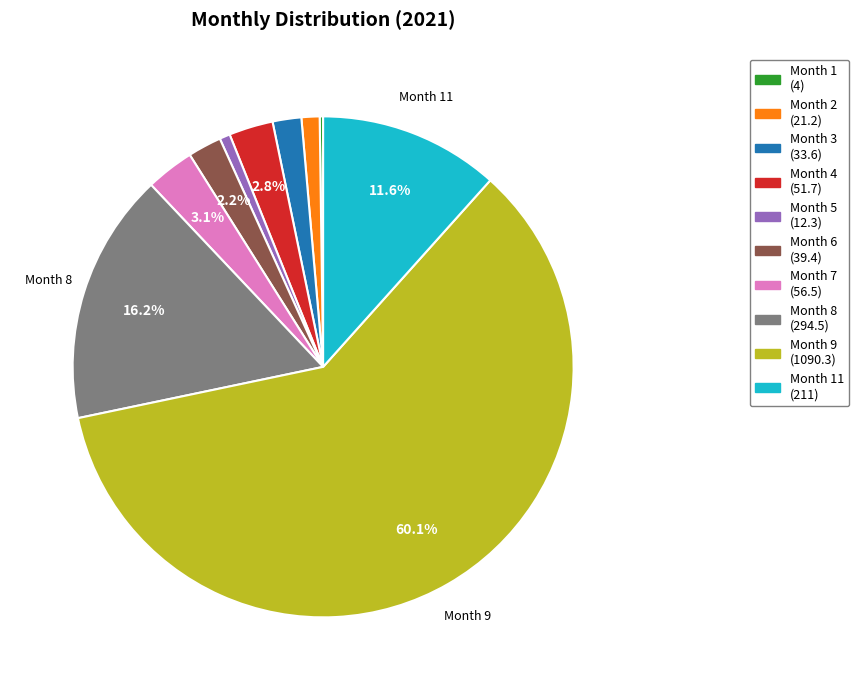

Does any single category account for the majority?

Yes